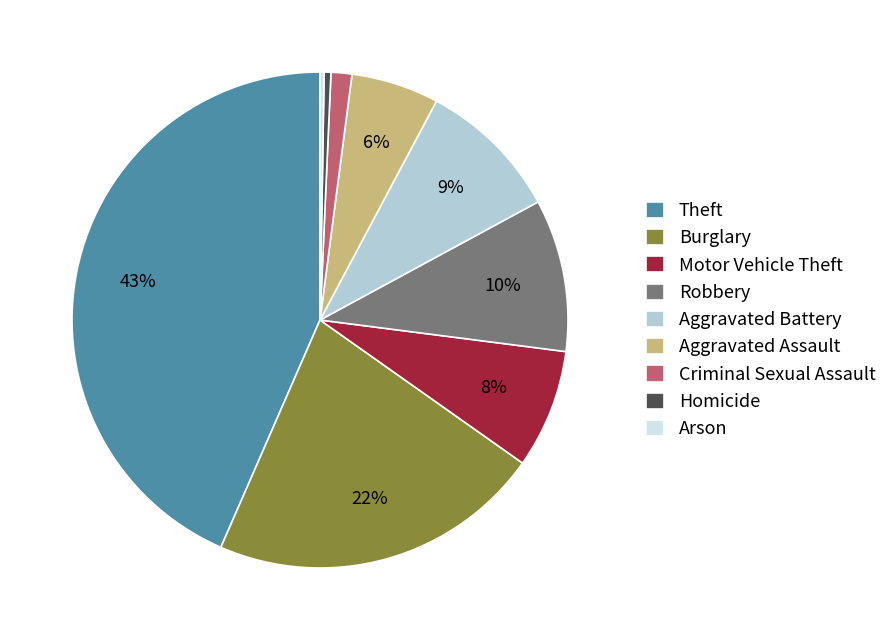

Is it true that Aggravated Battery is 9% of the pie?

True